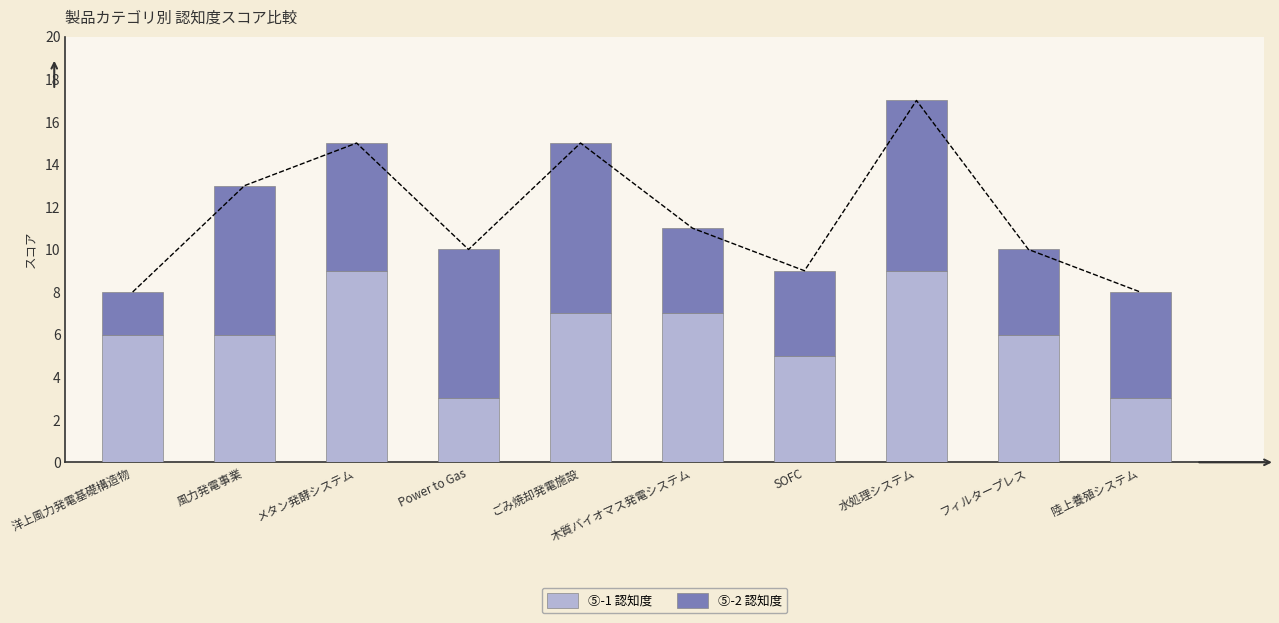

List the series in order of their overall mean, lowest first.

⑤-2 認知度, ⑤-1 認知度